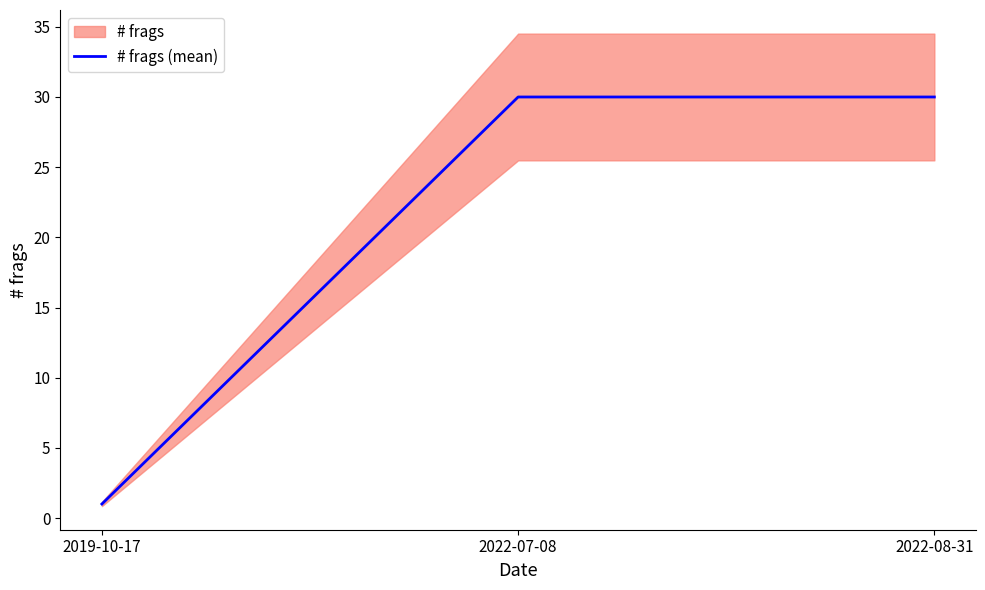

What is the average value?

20